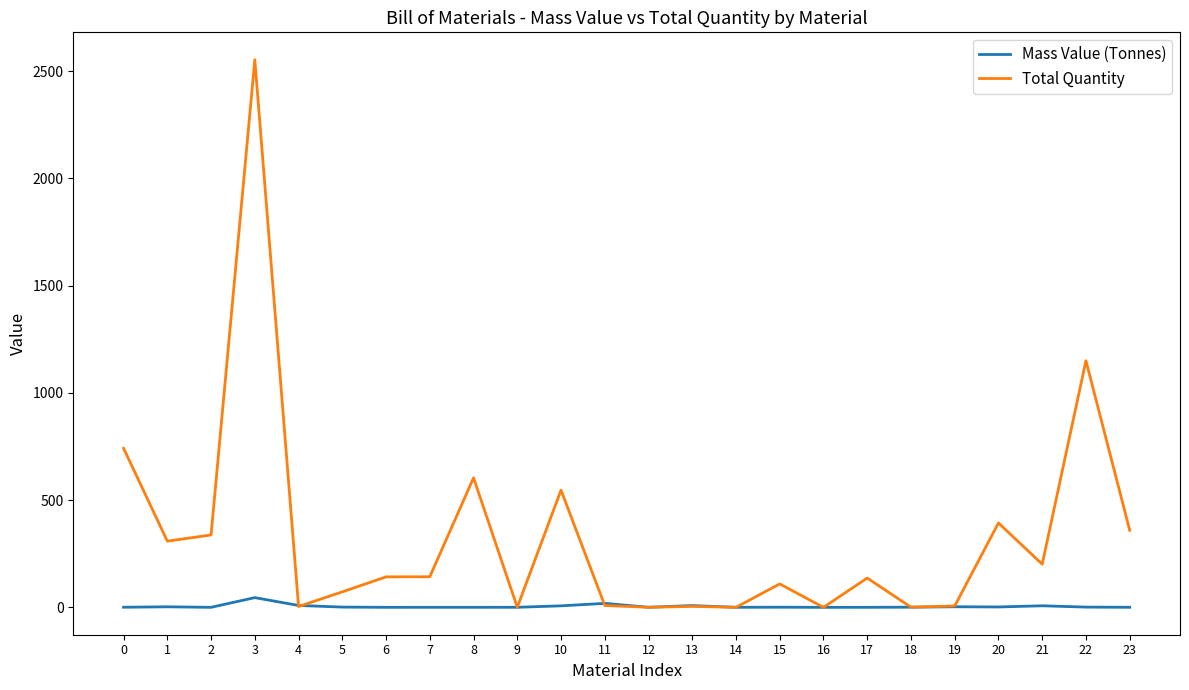

Which series changed the most between 2 and 20?

Total Quantity